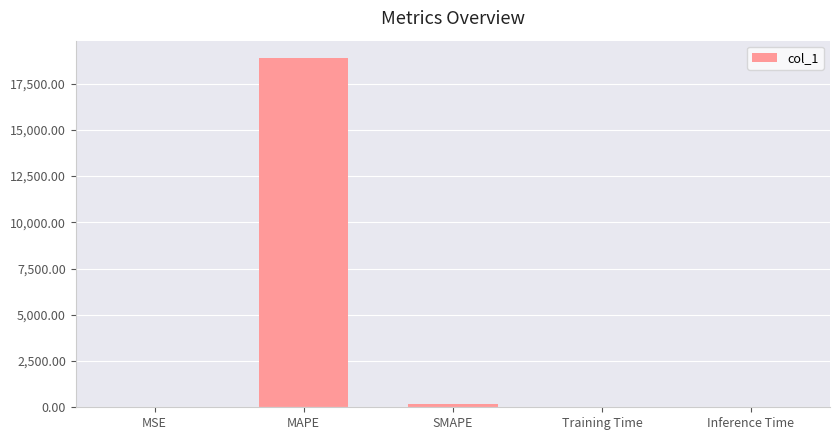

What is the greatest value displayed?

18872.3